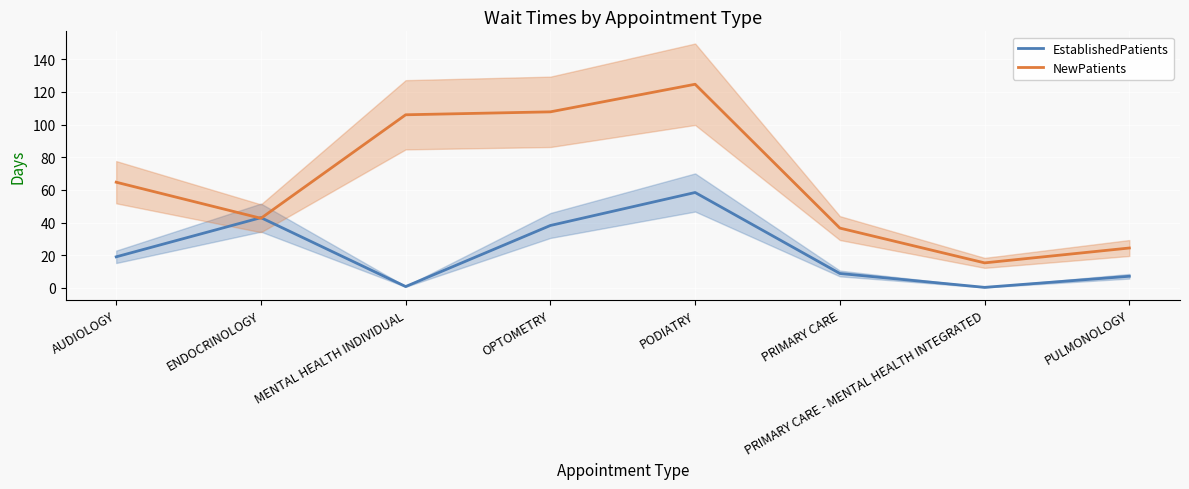

What position from the left is PODIATRY?

5